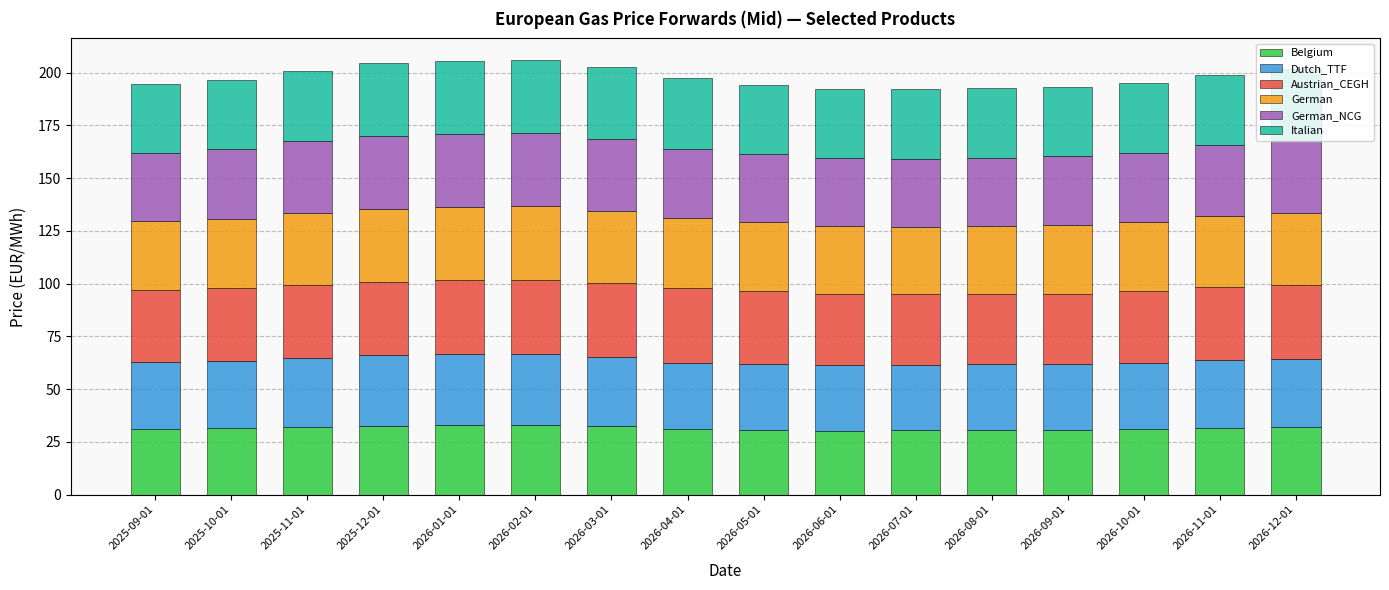

What is the sum of the Belgium values at 2026-06-01 and 2026-03-01?

62.7